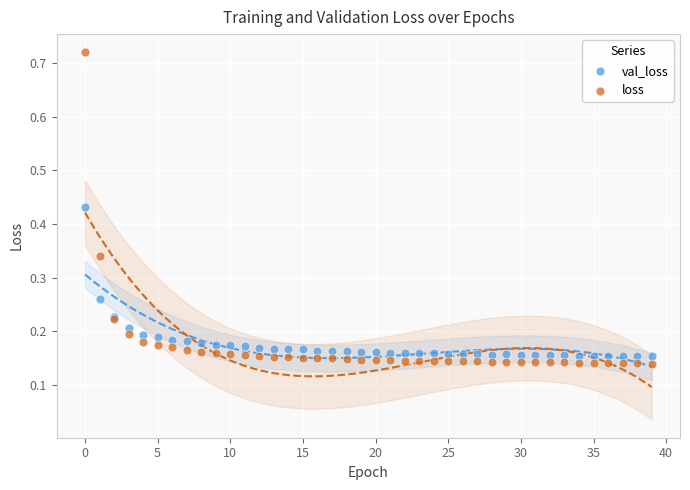

Which series reaches the maximum Y coordinate?

loss